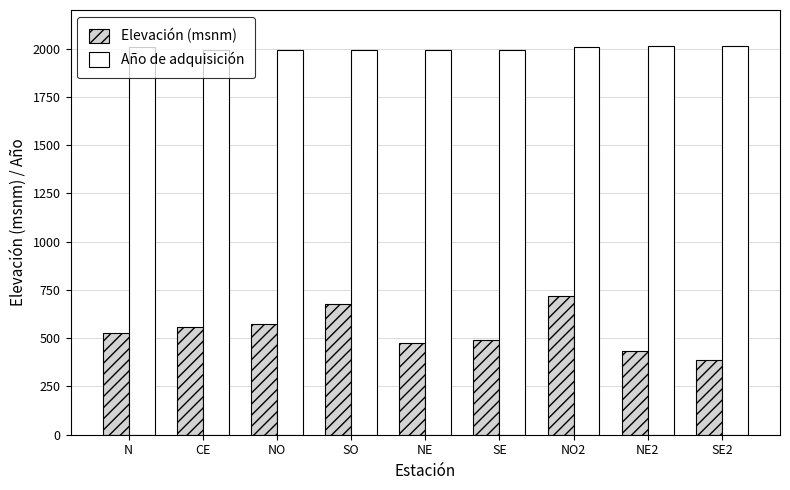

What is the sum of the Año de adquisición values at SE and NE2?

4003